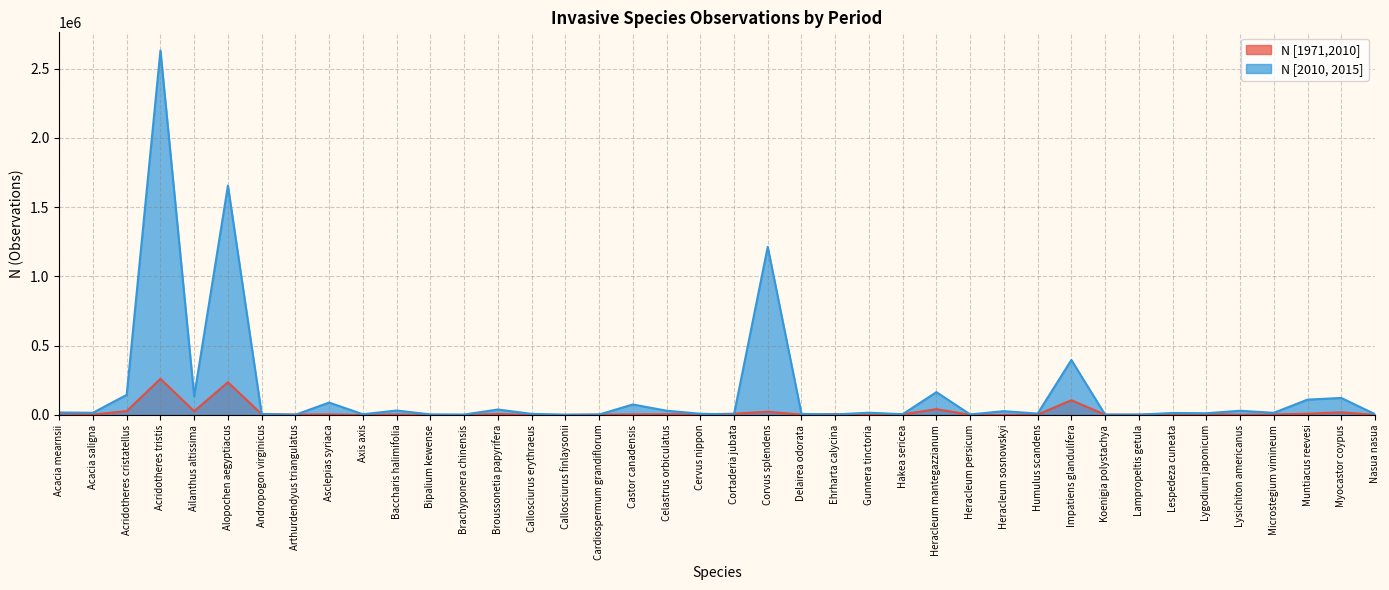

What is the maximum value for N [2010, 2015]?

2631439